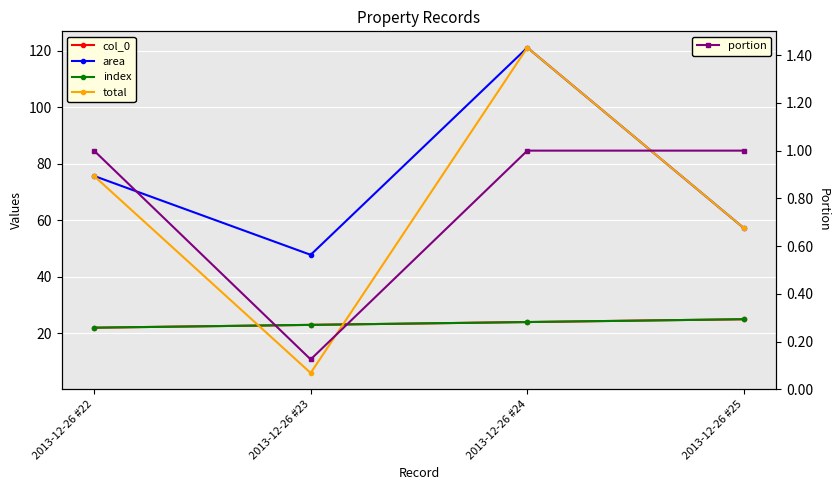

Reading left to right, what are all the values shown in this chart?

col_0: 22.0	23.0	24.0	25.0
area: 75.7	47.8	121.2	57.2
index: 22.0	23.0	24.0	25.0
total: 75.7	6.0	121.2	57.2
portion: 1.0	0.1	1.0	1.0